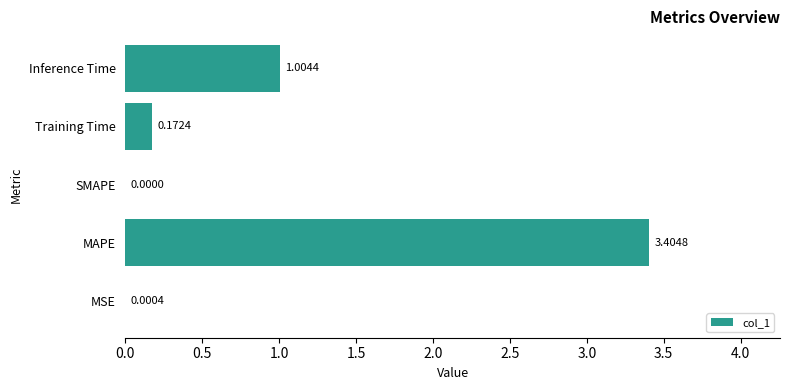

At which category does the chart reach its peak across all series?

MAPE